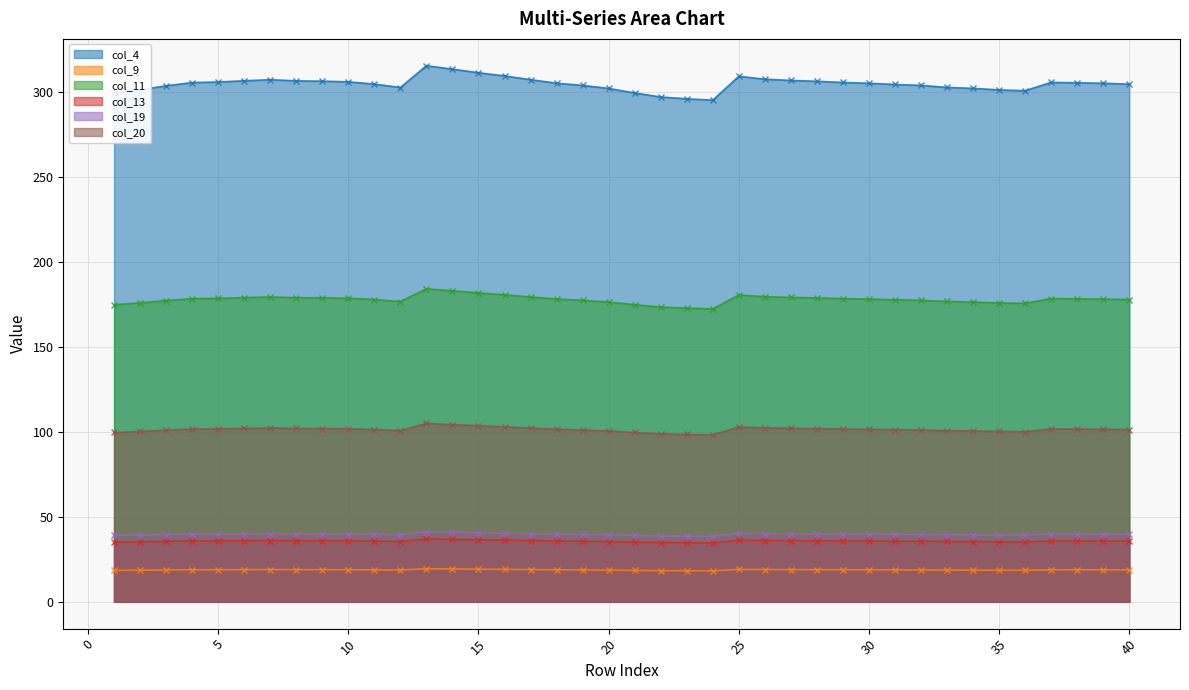

How many values in the col_11 series are below 178?

18